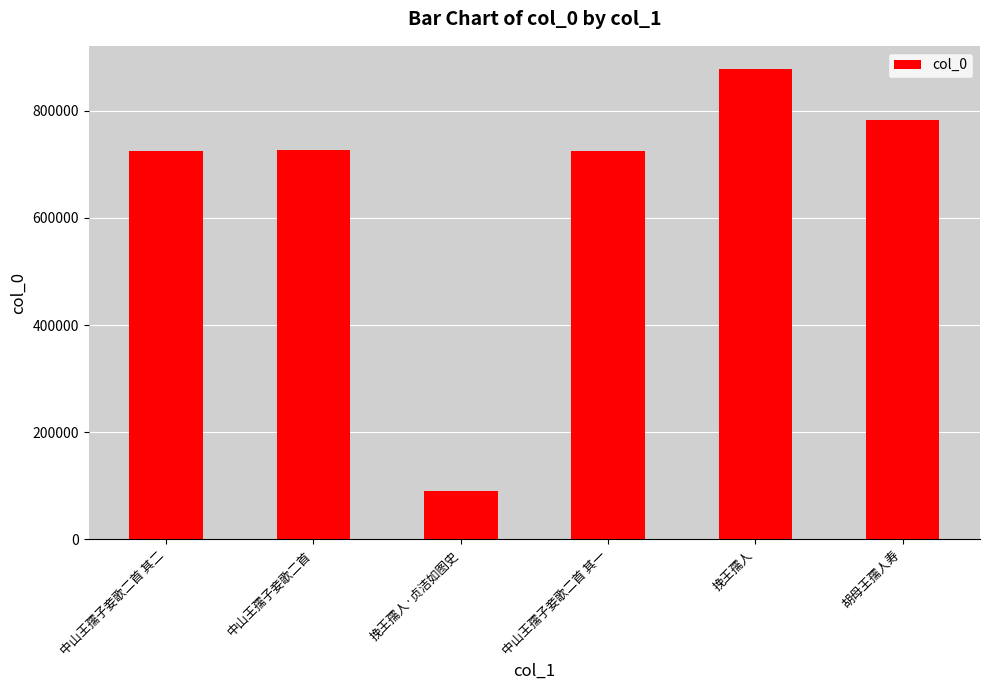

Count the number of categories in the chart.

6